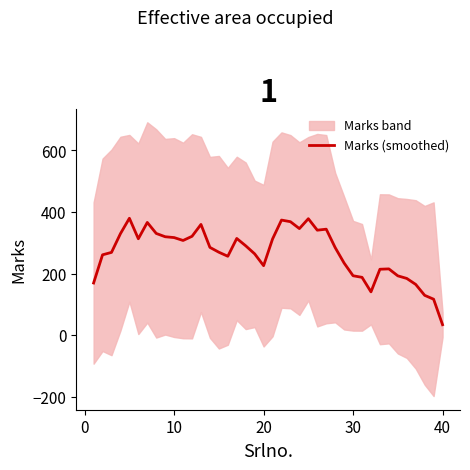

Which category has the lowest value in the Marks (smoothed) series?

40